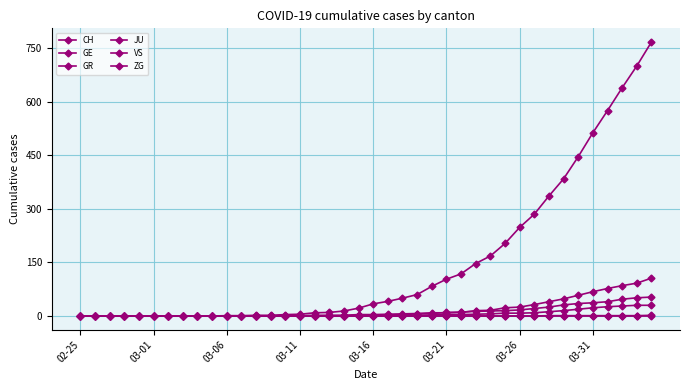

True or false: GR and GE cross at least once.

False